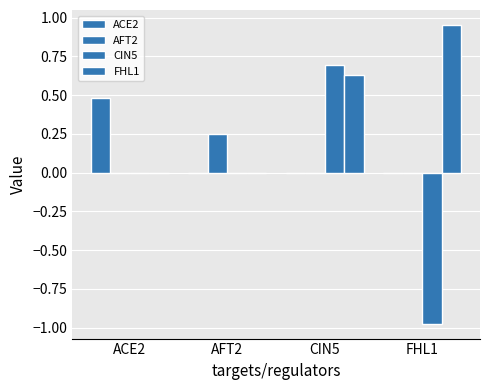

What is the label of the 2nd bar from the left?

AFT2